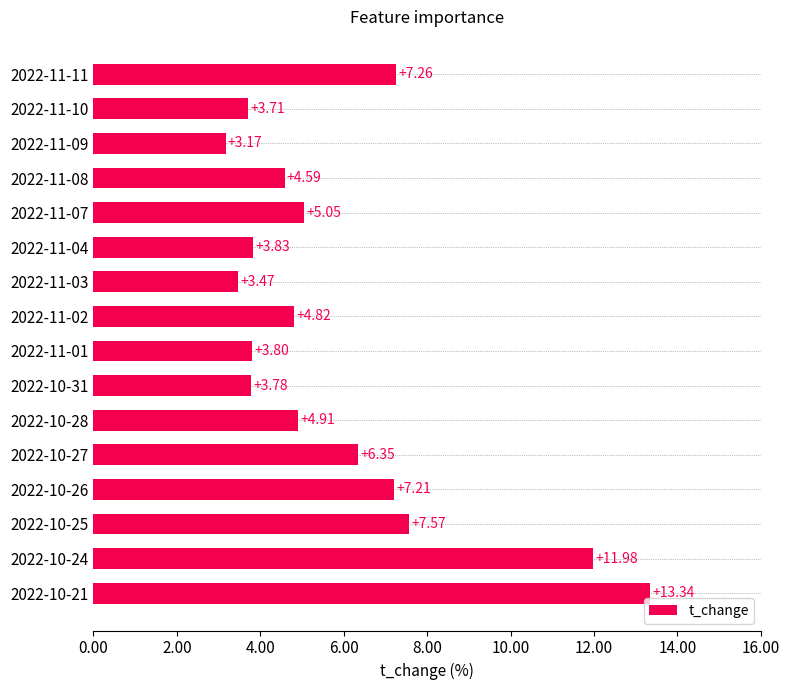

List the labels in order of value, largest first.

2022-10-21, 2022-10-24, 2022-10-25, 2022-11-11, 2022-10-26, 2022-10-27, 2022-11-07, 2022-10-28, 2022-11-02, 2022-11-08, 2022-11-04, 2022-11-01, 2022-10-31, 2022-11-10, 2022-11-03, 2022-11-09